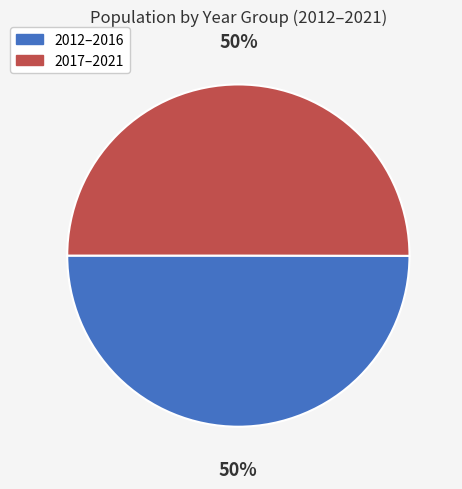

To the nearest percent, what is the average slice percentage?

50%